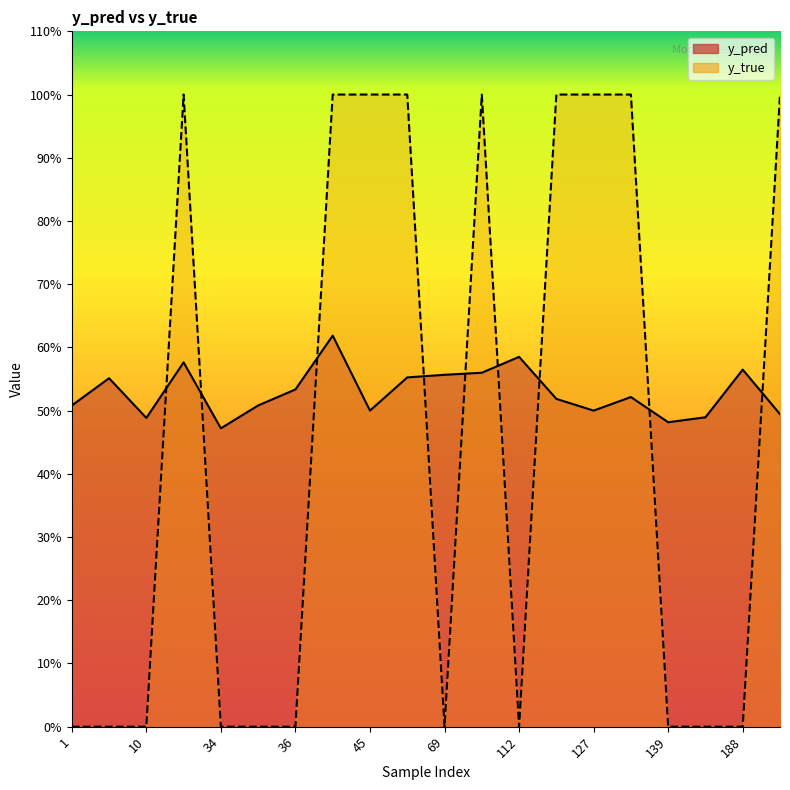

At which category is the sum across all series the highest?

42